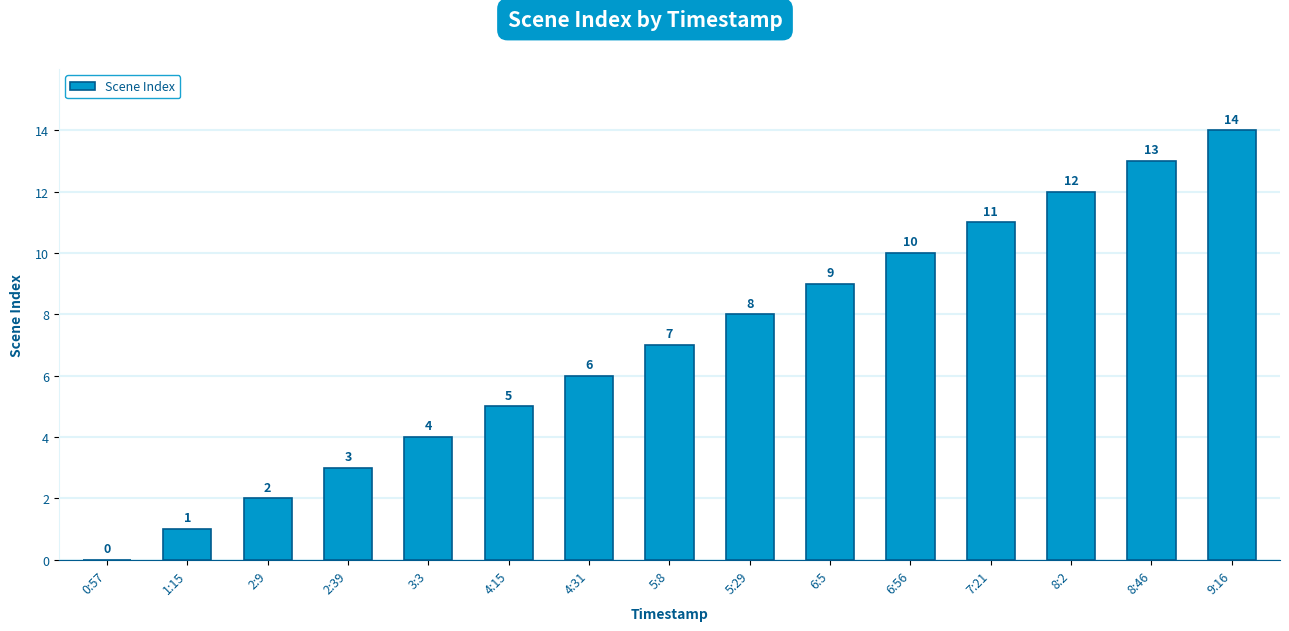

Reading left to right, transcribe all the data shown in this chart.

0	1	2	3	4	5	6	7	8	9	10	11	12	13	14